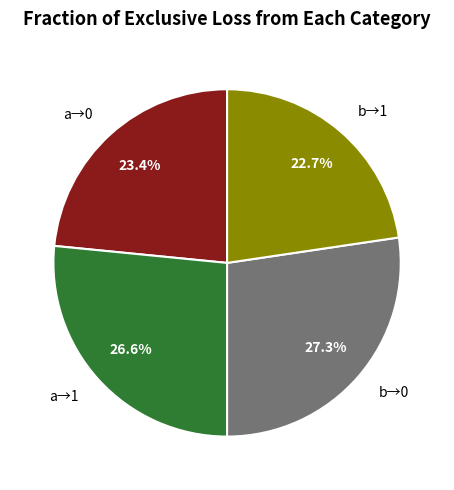

Rank the categories by value from lowest to highest.

b→1, a→0, a→1, b→0